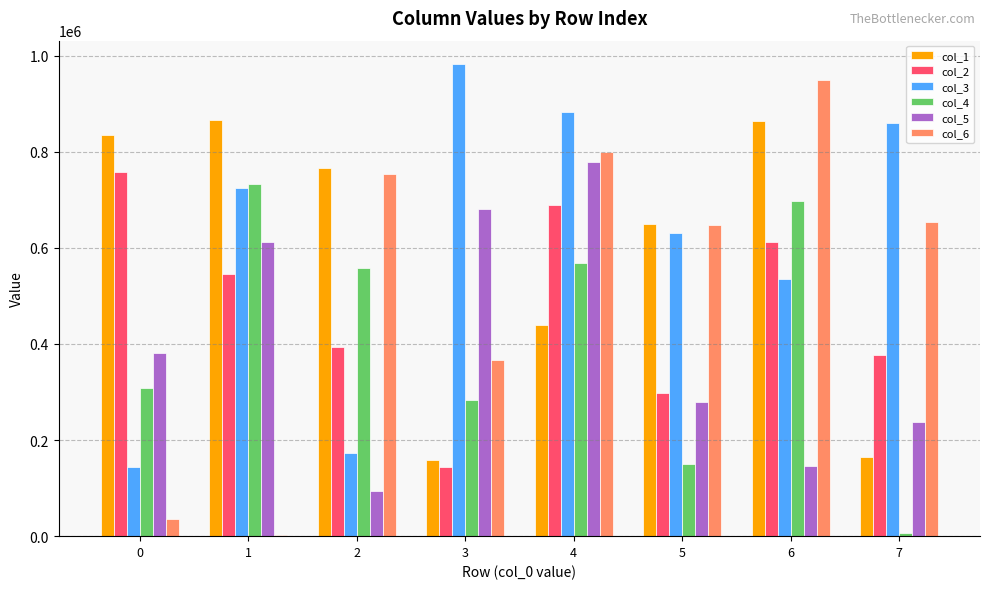

What is the value of the col_6 bar at the 5th from the left?

798736